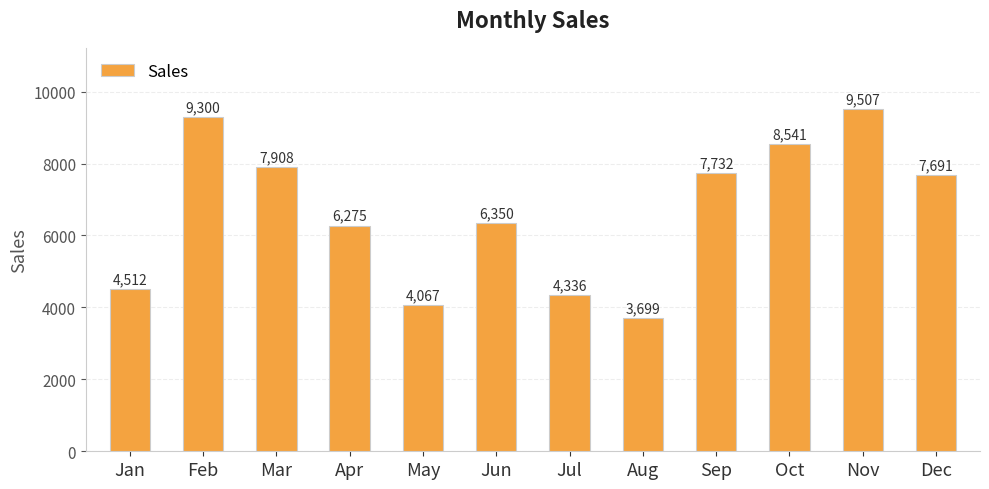

What is the sum of the values at Nov and May?

13574